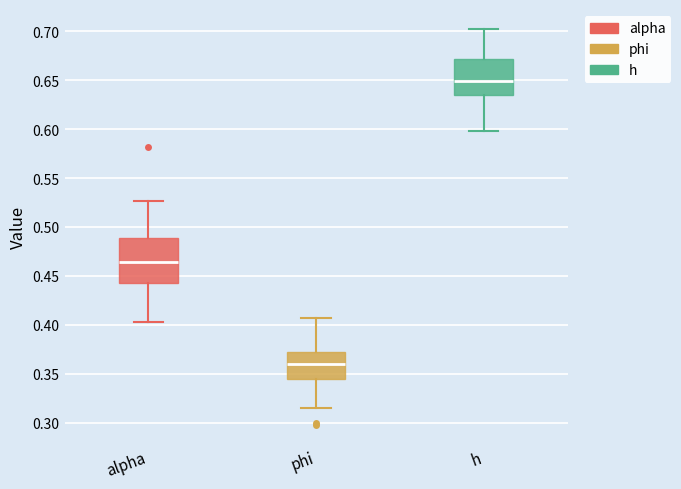

Where does the lower whisker of the box for phi end on the y-axis? The values are not printed on the chart, so give them approximately, as read against the axis.

0.315